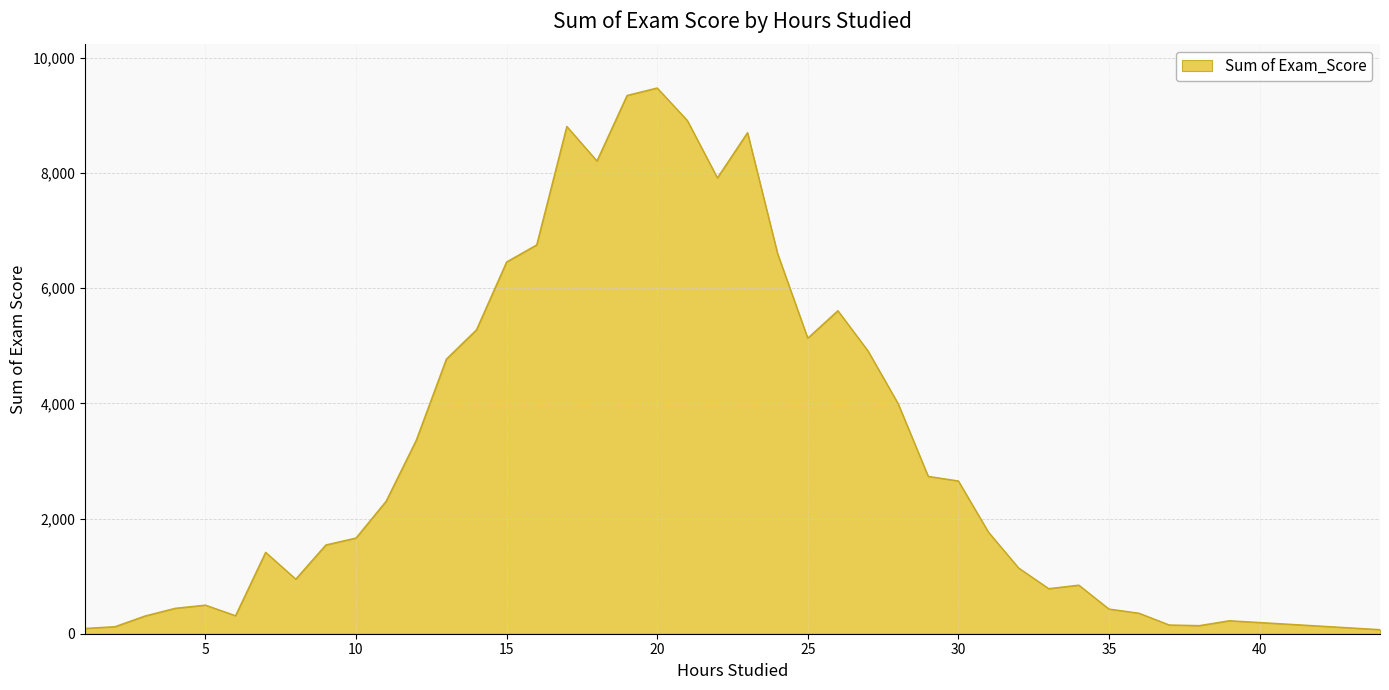

What is the difference between the second highest and second lowest values?

9256